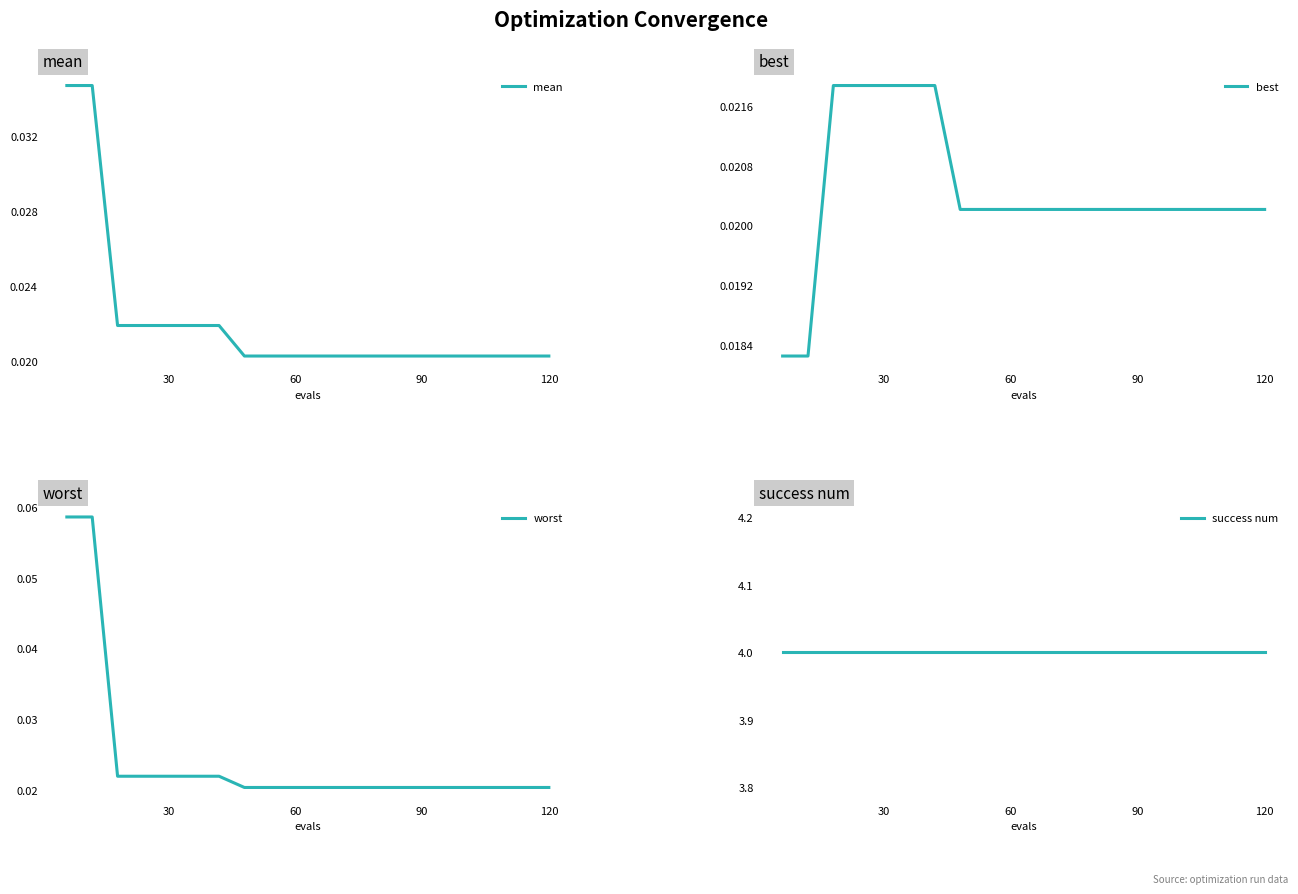

True or false: worst and mean intersect in this chart.

False